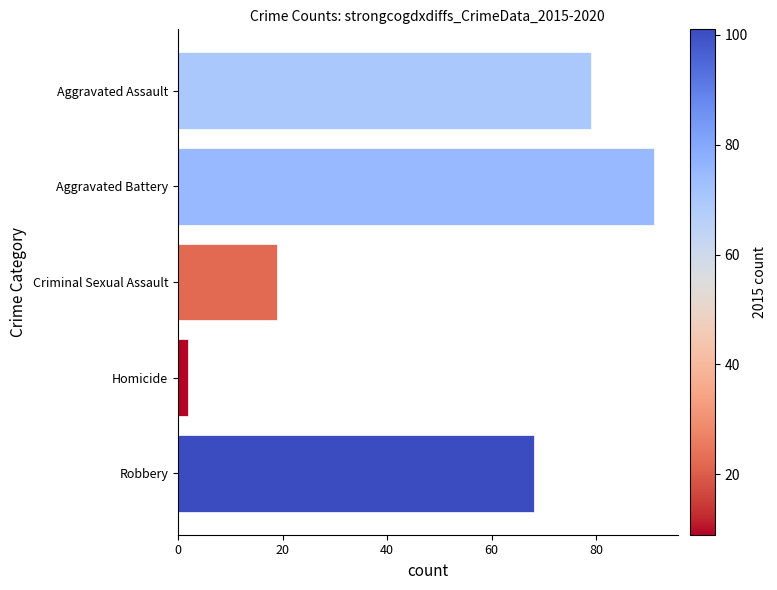

The value at Homicide is 2. True or false?

True